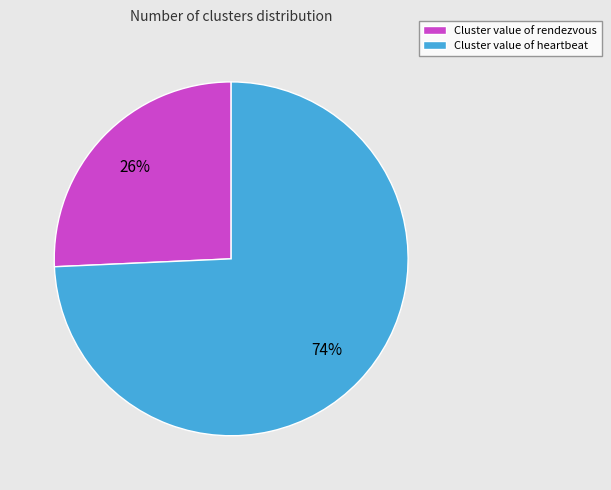

What percentage is the Cluster value of rendezvous slice, to the nearest percent?

26%